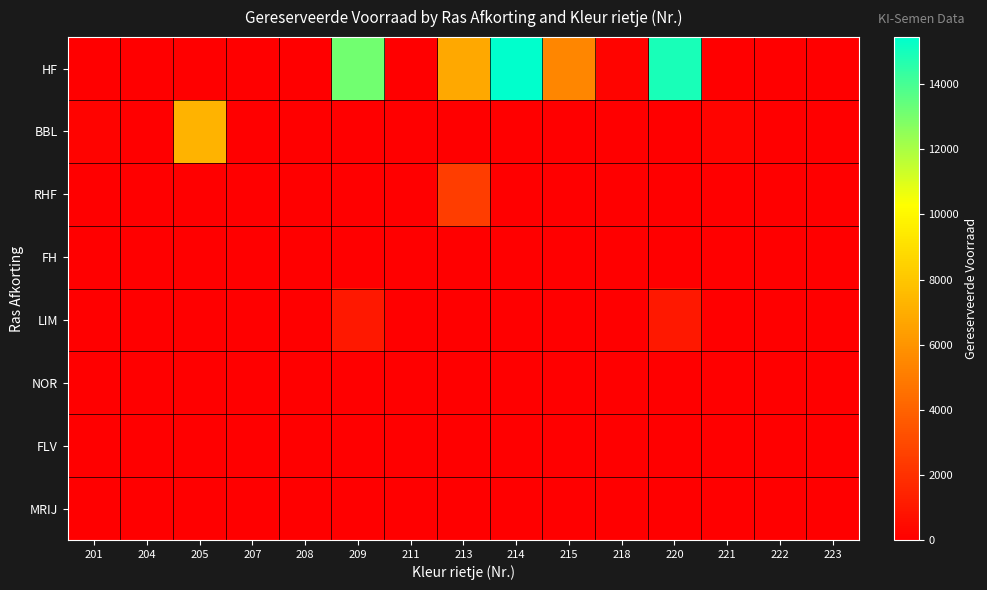

Reading left to right, what are all the values shown in this chart?

HF: 201=0	204=0	205=0	207=0	208=0	209=13138	211=0	213=6780	214=15450	215=5485	218=225	220=14910	221=0	222=0	223=0
BBL: 201=175	204=0	205=7300	207=0	208=0	209=0	211=0	213=0	214=0	215=0	218=0	220=0	221=210	222=0	223=0
RHF: 201=0	204=0	205=0	207=0	208=0	209=0	211=0	213=2533	214=0	215=0	218=0	220=0	221=0	222=0	223=0
FH: 201=0	204=0	205=30	207=0	208=0	209=0	211=0	213=0	214=0	215=0	218=0	220=0	221=0	222=0	223=0
LIM: 201=0	204=0	205=0	207=0	208=0	209=1000	211=0	213=0	214=0	215=0	218=0	220=1000	221=0	222=0	223=0
NOR: 201=0	204=0	205=0	207=2	208=0	209=0	211=0	213=0	214=0	215=0	218=0	220=0	221=0	222=0	223=0
FLV: 201=0	204=0	205=0	207=0	208=0	209=0	211=0	213=0	214=0	215=0	218=0	220=0	221=0	222=0	223=0
MRIJ: 201=0	204=0	205=0	207=0	208=0	209=0	211=0	213=0	214=0	215=0	218=0	220=0	221=0	222=0	223=0